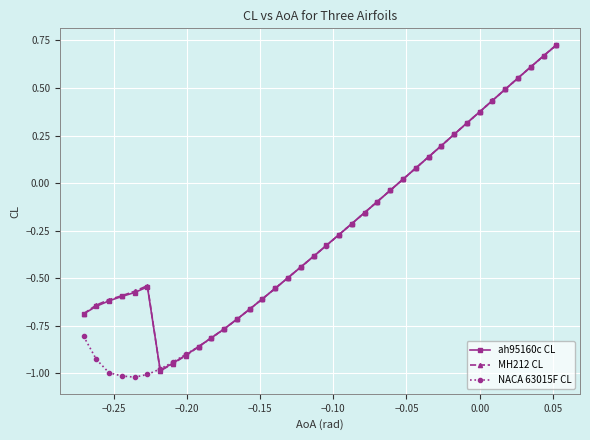

How many lines are shown in the chart?

3